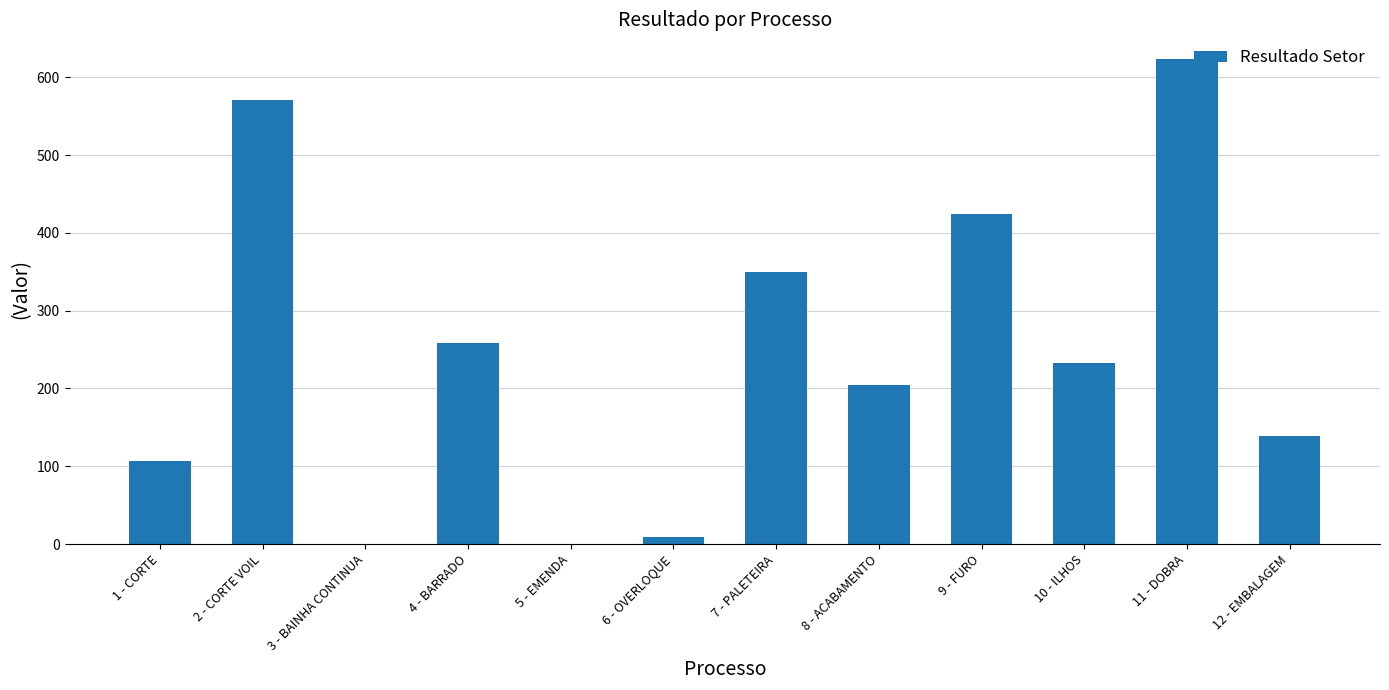

What is the sum of all values?

2918.7